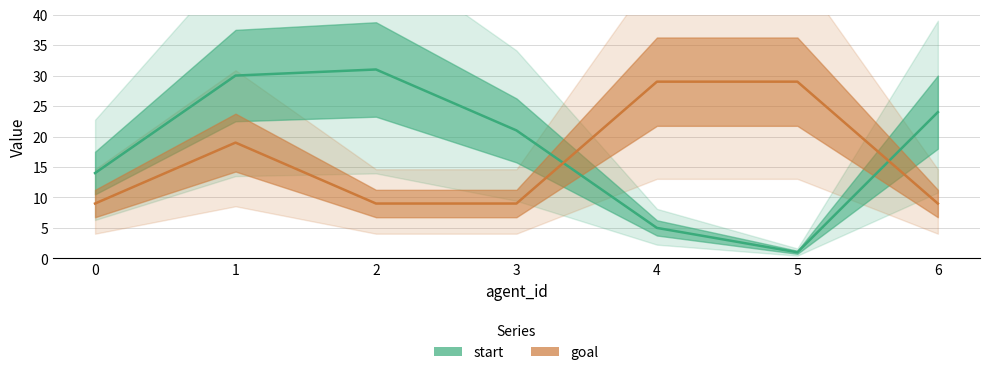

Is this an area chart (filled region under the line)?

No